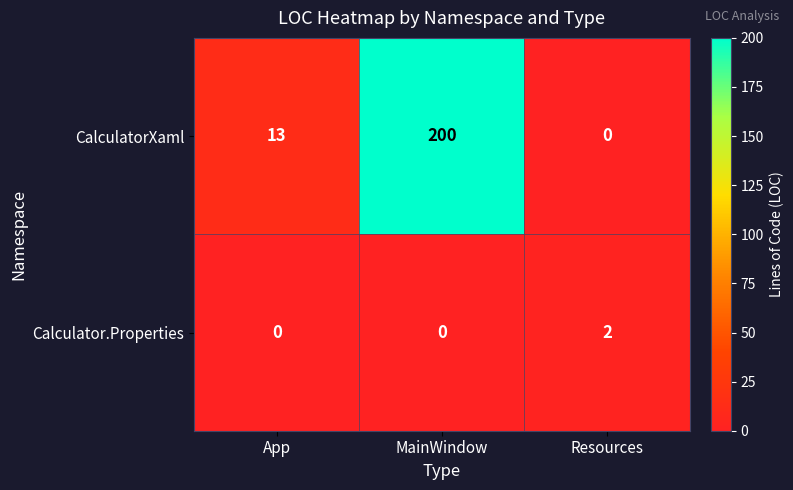

Rank the series by their average value, from lowest to highest.

Calculator.Properties, CalculatorXaml